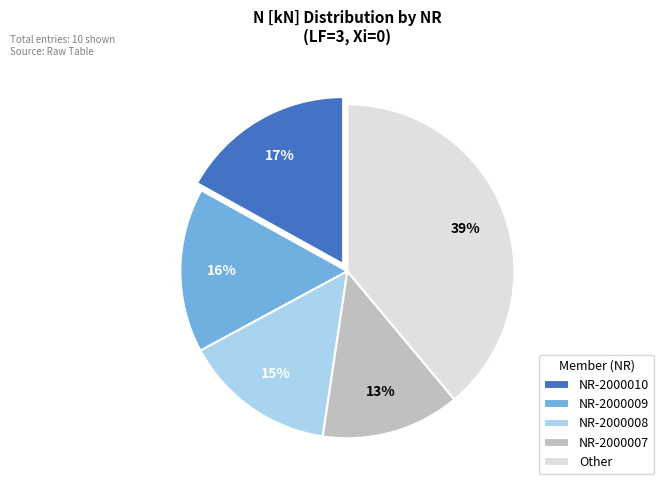

Is there any slice that represents more than half of the pie?

No